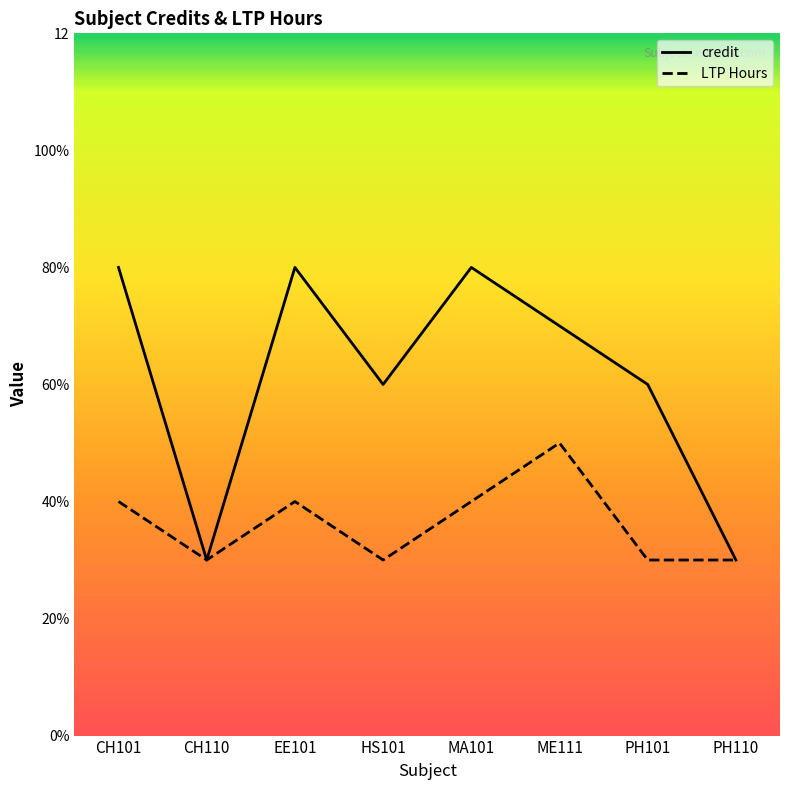

Is the value of credit at PH101 greater than the value of LTP Hours at PH101?

Yes